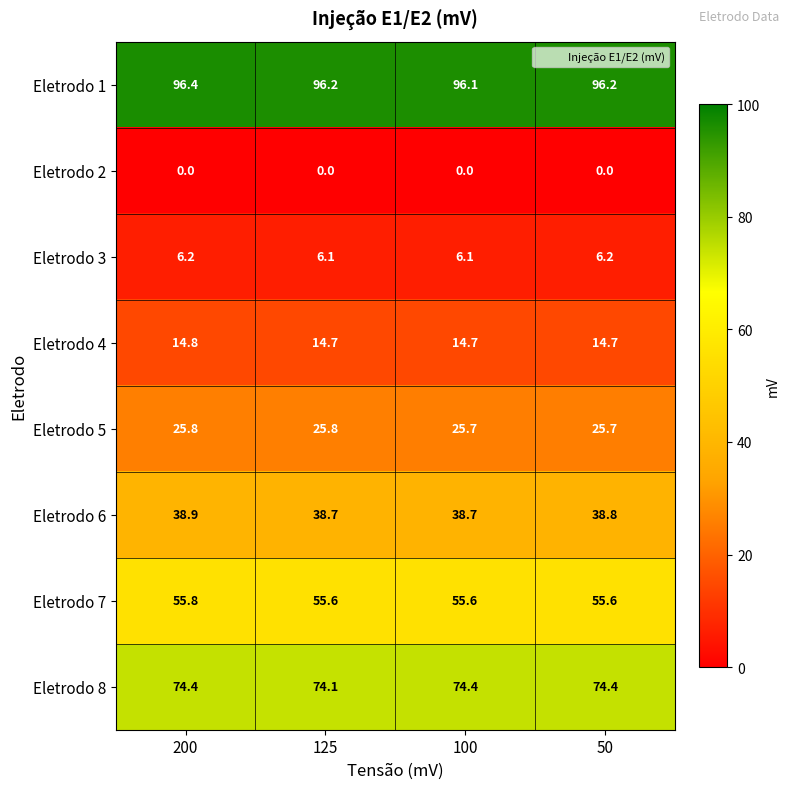

Rank the series at 125 from highest to lowest value.

Eletrodo 1, Eletrodo 8, Eletrodo 7, Eletrodo 6, Eletrodo 5, Eletrodo 4, Eletrodo 3, Eletrodo 2